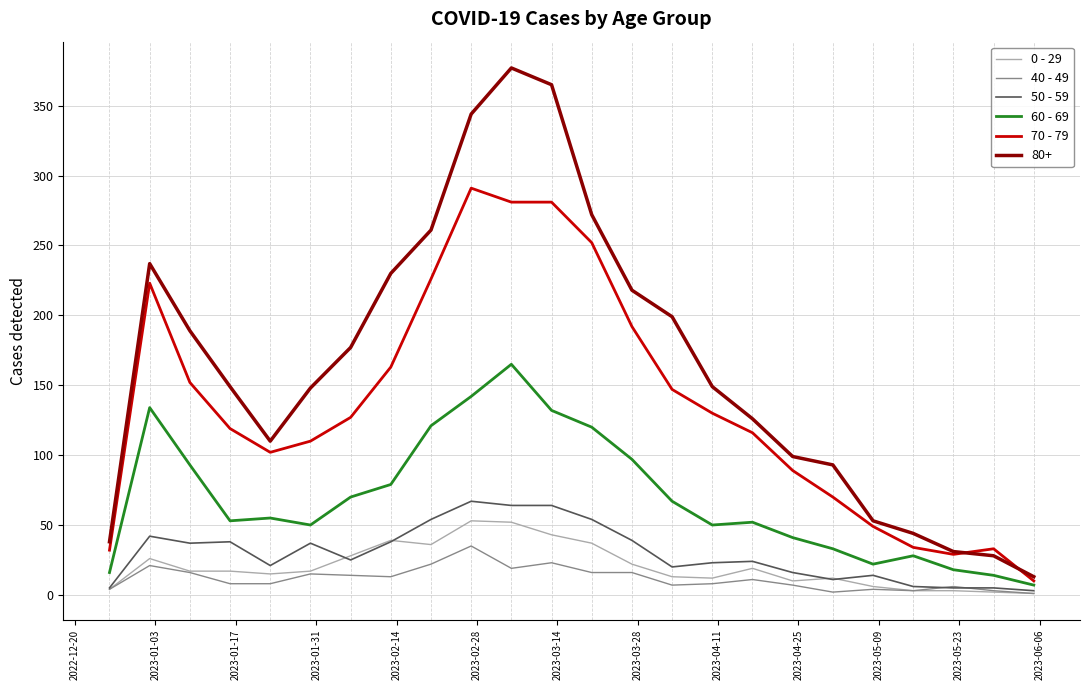

True or false: 80+ and 0 - 29 intersect in this chart.

False